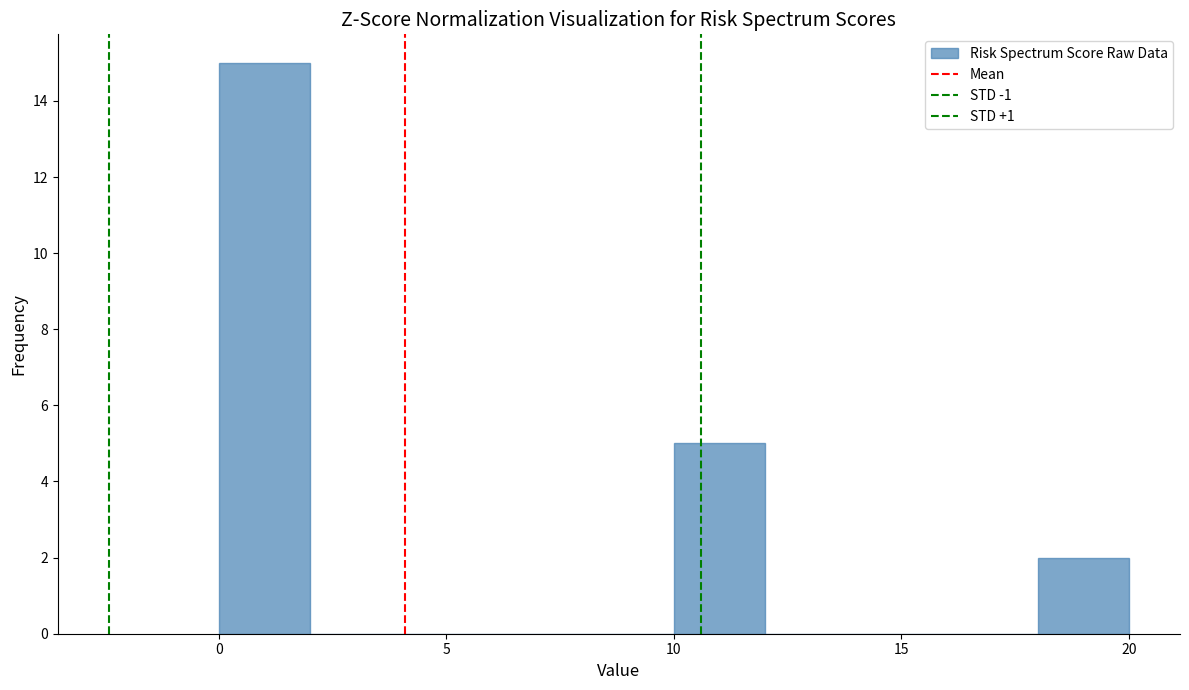

What is the height of the bar covering 10 to 12 on the x-axis? The values are not printed on the chart, so give them approximately, as read against the axis.

5